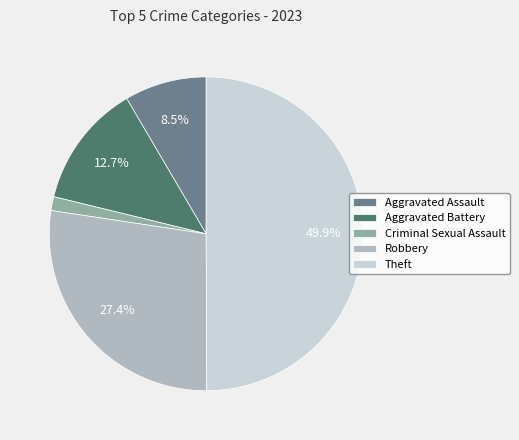

Which has a higher value, Robbery or Aggravated Battery?

Robbery